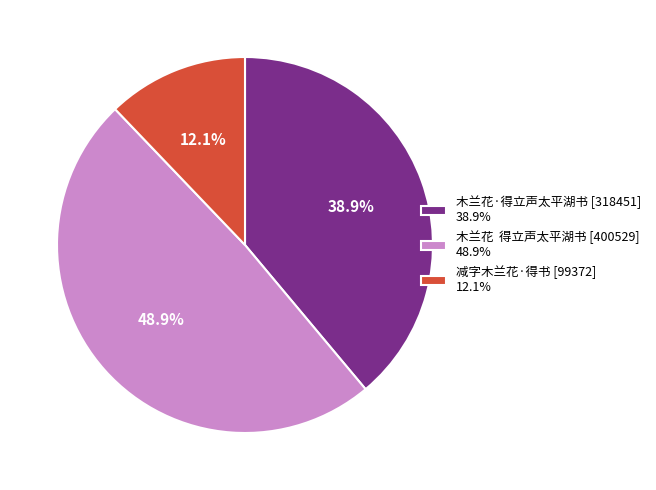

What is the total percentage of 木兰花·得立声太平湖书 [318451] 38.9% and 减字木兰花·得书 [99372] 12.1%?

51.1%